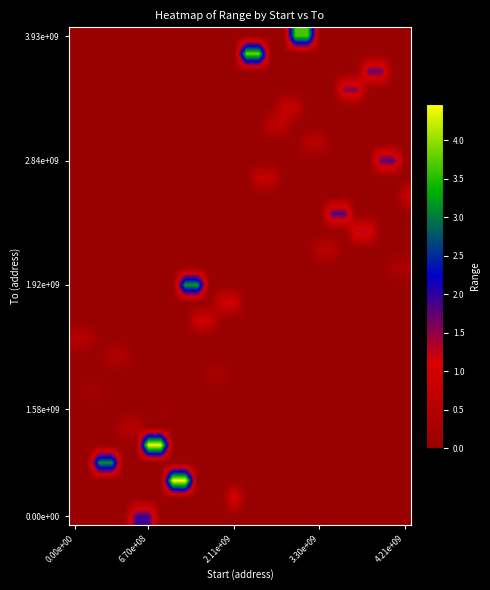

What is the maximum value shown in the chart?

447167110